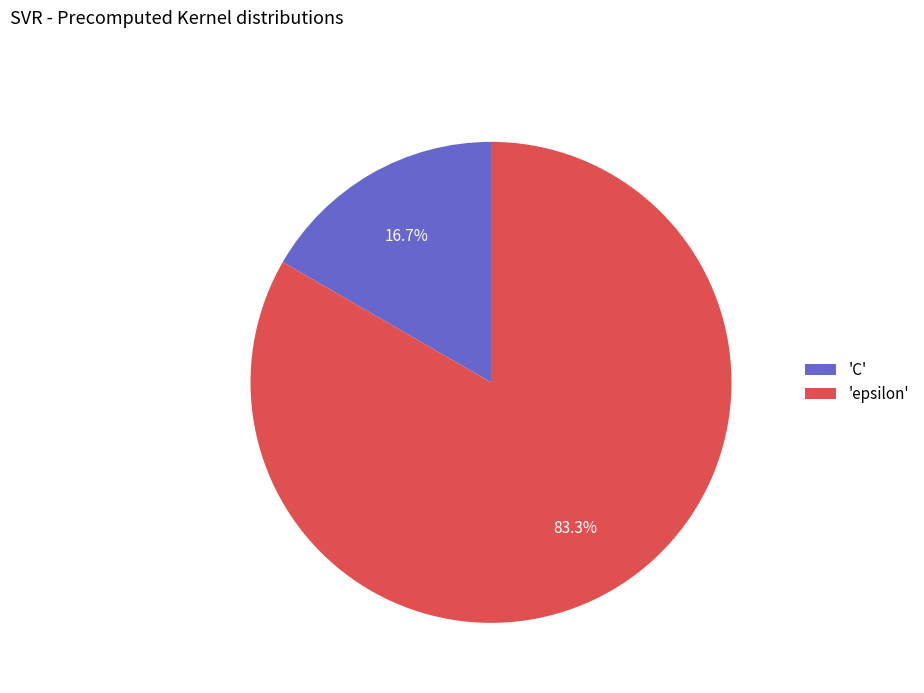

Rank the categories by value from highest to lowest.

'epsilon', 'C'